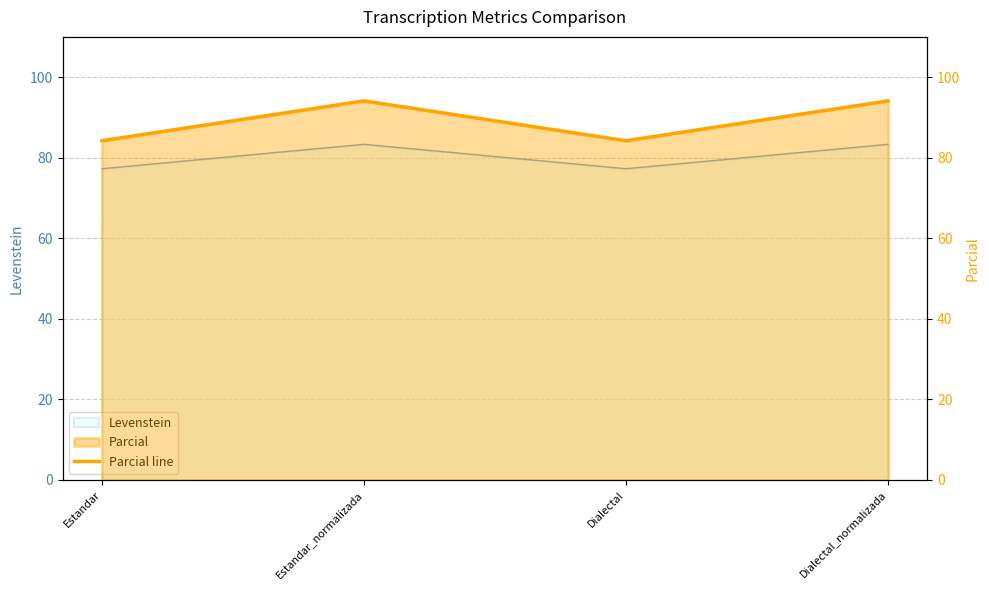

What is the difference between the maximum and minimum values?

9.9